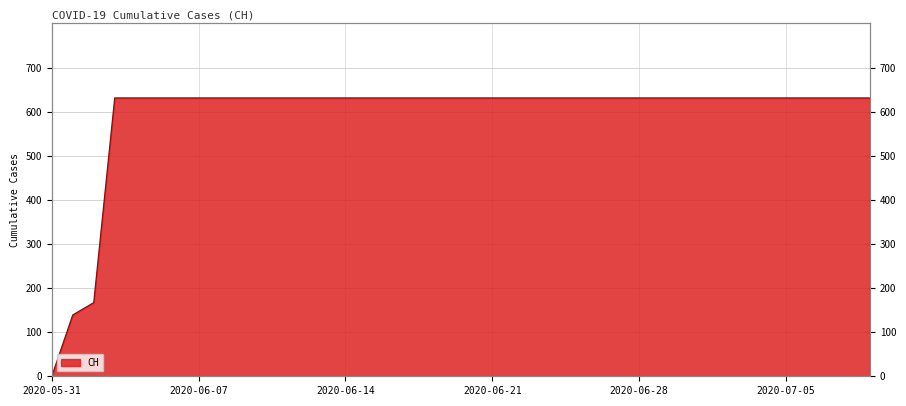

True or false: there are more than 1 points higher than both neighbors.

False